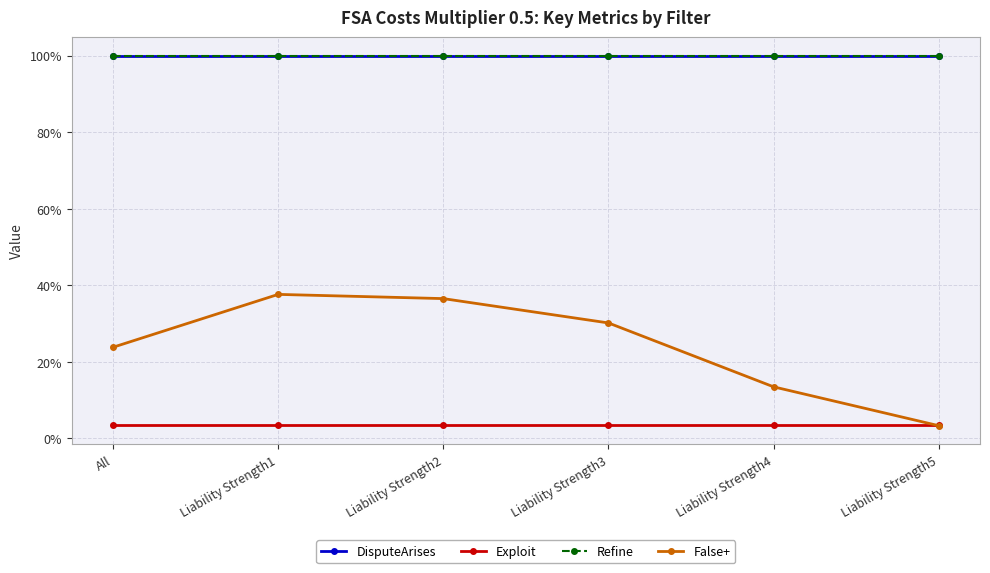

Does the chart have visible grid lines?

Yes